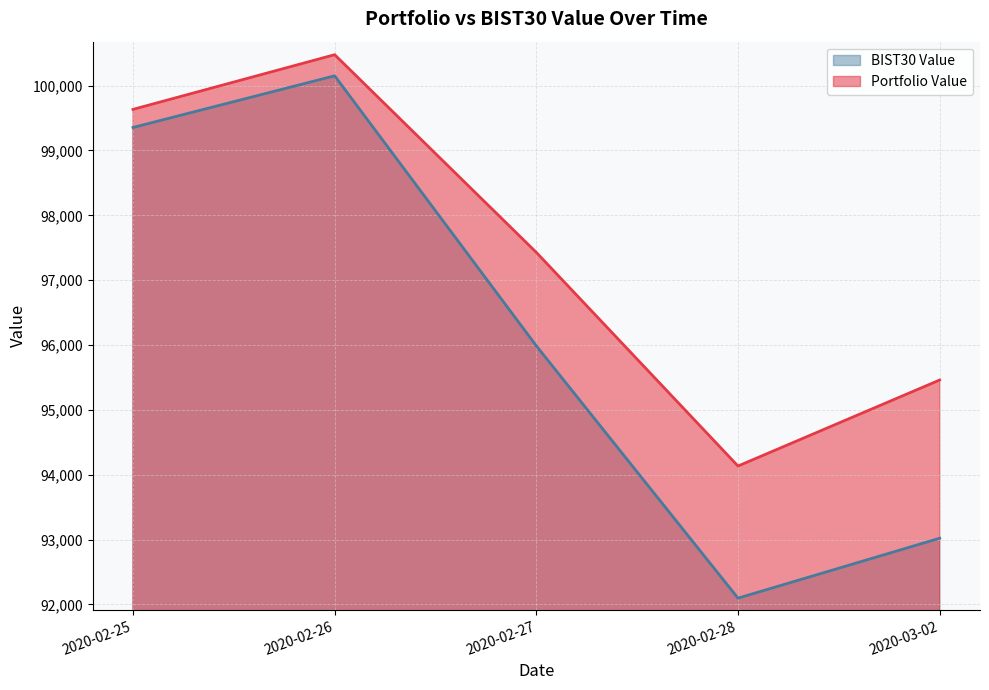

At which category does Portfolio Value reach its first local valley?

2020-02-28